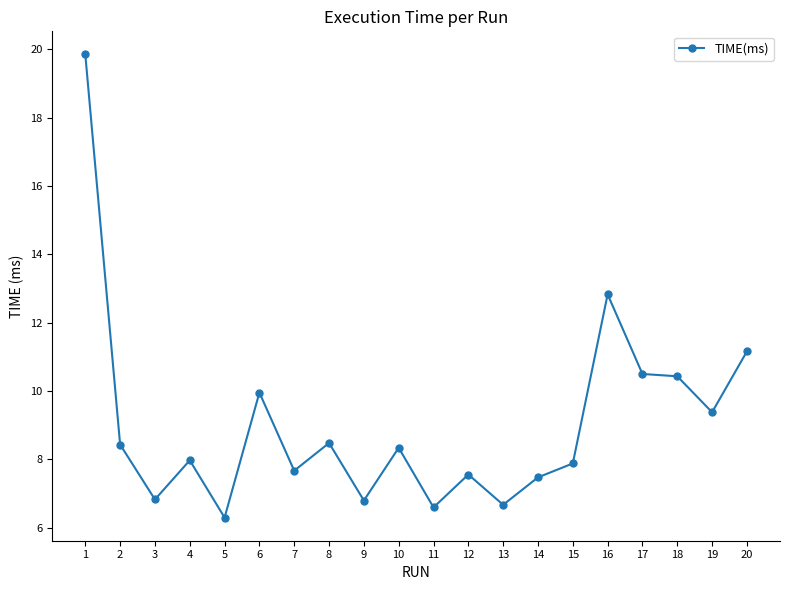

What is the difference between the maximum and minimum values?

13.6